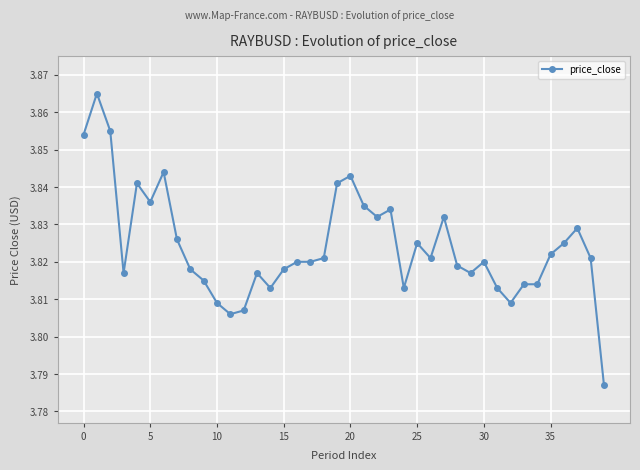

True or false: the data has more than 2 interior local peaks.

True